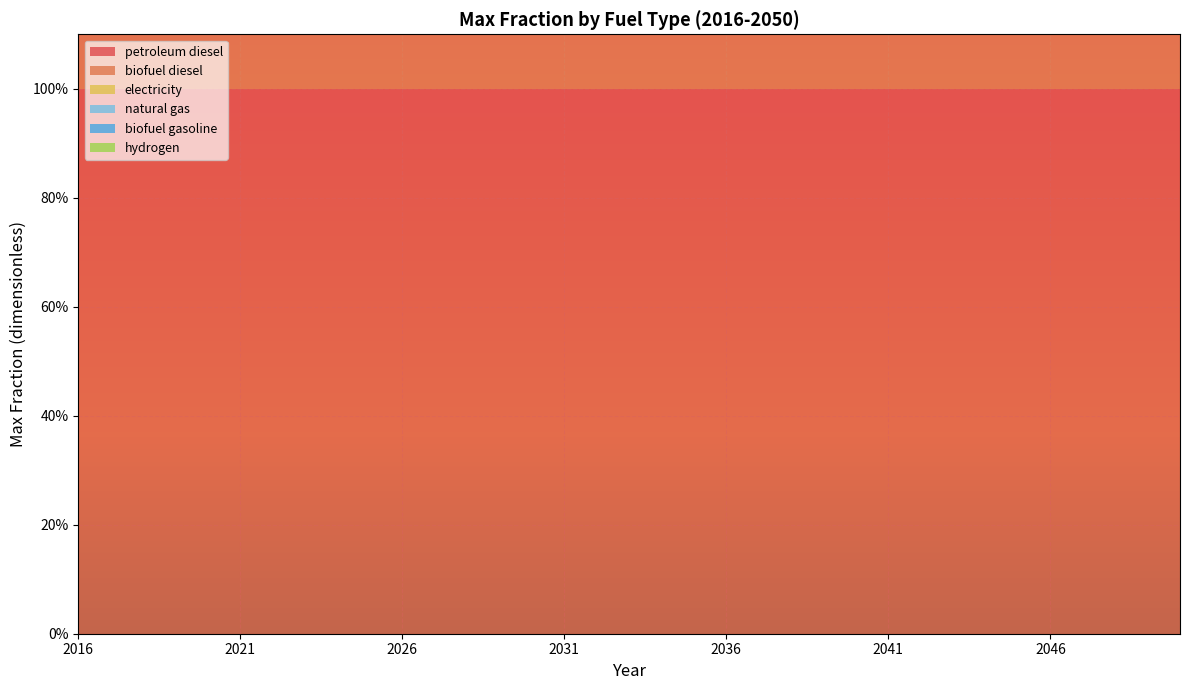

Reading left to right, extract all data points from this chart.

petroleum diesel: 2016=1	2017=1	2018=1	2019=1	2020=1	2021=1	2022=1	2023=1	2024=1	2025=1	2026=1	2027=1	2028=1	2029=1	2030=1	2031=1	2032=1	2033=1	2034=1	2035=1	2036=1	2037=1	2038=1	2039=1	2040=1	2041=1	2042=1	2043=1	2044=1	2045=1	2046=1	2047=1	2048=1	2049=1	2050=1
biofuel diesel: 2016=1	2017=1	2018=1	2019=1	2020=1	2021=1	2022=1	2023=1	2024=1	2025=1	2026=1	2027=1	2028=1	2029=1	2030=1	2031=1	2032=1	2033=1	2034=1	2035=1	2036=1	2037=1	2038=1	2039=1	2040=1	2041=1	2042=1	2043=1	2044=1	2045=1	2046=1	2047=1	2048=1	2049=1	2050=1
electricity: 2016=0	2017=0	2018=0	2019=0	2020=0	2021=0	2022=0	2023=0	2024=0	2025=0	2026=0	2027=0	2028=0	2029=0	2030=0	2031=0	2032=0	2033=0	2034=0	2035=0	2036=0	2037=0	2038=0	2039=0	2040=0	2041=0	2042=0	2043=0	2044=0	2045=0	2046=0	2047=0	2048=0	2049=0	2050=0
natural gas: 2016=0	2017=0	2018=0	2019=0	2020=0	2021=0	2022=0	2023=0	2024=0	2025=0	2026=0	2027=0	2028=0	2029=0	2030=0	2031=0	2032=0	2033=0	2034=0	2035=0	2036=0	2037=0	2038=0	2039=0	2040=0	2041=0	2042=0	2043=0	2044=0	2045=0	2046=0	2047=0	2048=0	2049=0	2050=0
biofuel gasoline: 2016=0	2017=0	2018=0	2019=0	2020=0	2021=0	2022=0	2023=0	2024=0	2025=0	2026=0	2027=0	2028=0	2029=0	2030=0	2031=0	2032=0	2033=0	2034=0	2035=0	2036=0	2037=0	2038=0	2039=0	2040=0	2041=0	2042=0	2043=0	2044=0	2045=0	2046=0	2047=0	2048=0	2049=0	2050=0
hydrogen: 2016=0	2017=0	2018=0	2019=0	2020=0	2021=0	2022=0	2023=0	2024=0	2025=0	2026=0	2027=0	2028=0	2029=0	2030=0	2031=0	2032=0	2033=0	2034=0	2035=0	2036=0	2037=0	2038=0	2039=0	2040=0	2041=0	2042=0	2043=0	2044=0	2045=0	2046=0	2047=0	2048=0	2049=0	2050=0